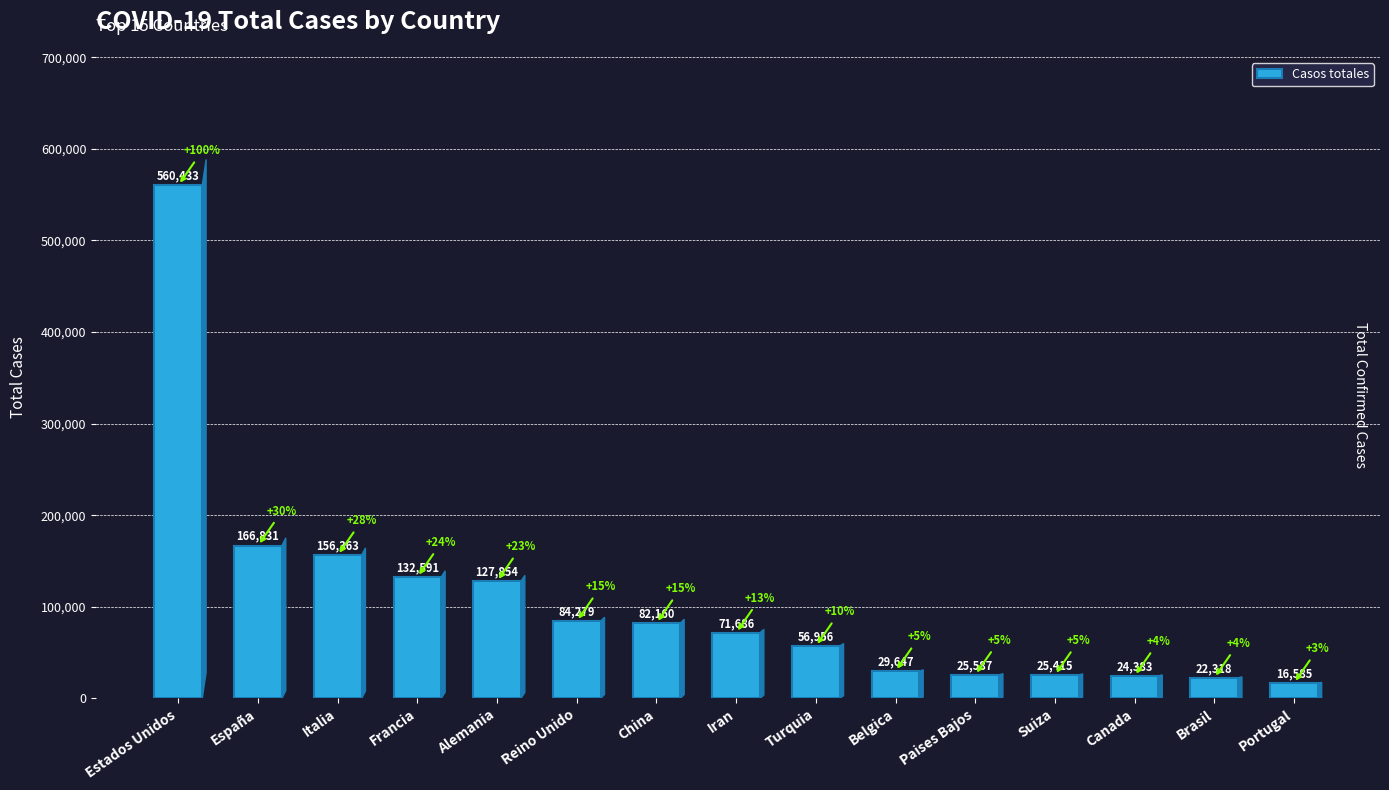

What is the difference between the values at Francia and Alemania?

4737